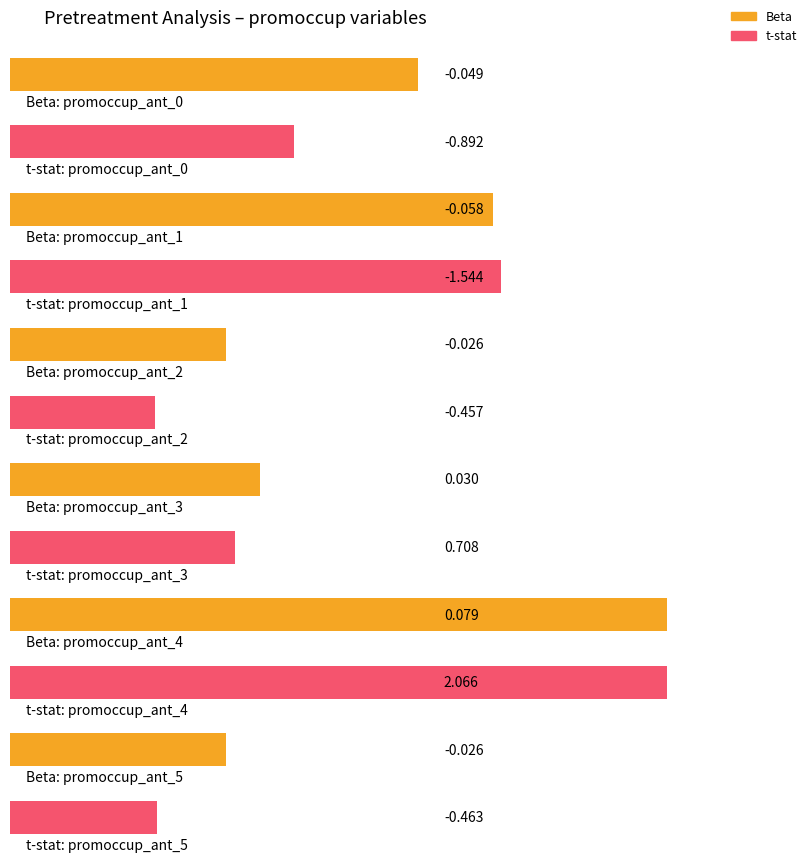

Reading left to right, list all the values displayed in this chart.

Beta: promoccup_ant_0=-0.0	promoccup_ant_1=-0.1	promoccup_ant_2=-0.0	promoccup_ant_3=0.0	promoccup_ant_4=0.1	promoccup_ant_5=-0.0
t-stat: promoccup_ant_0=-0.9	promoccup_ant_1=-1.5	promoccup_ant_2=-0.5	promoccup_ant_3=0.7	promoccup_ant_4=2.1	promoccup_ant_5=-0.5